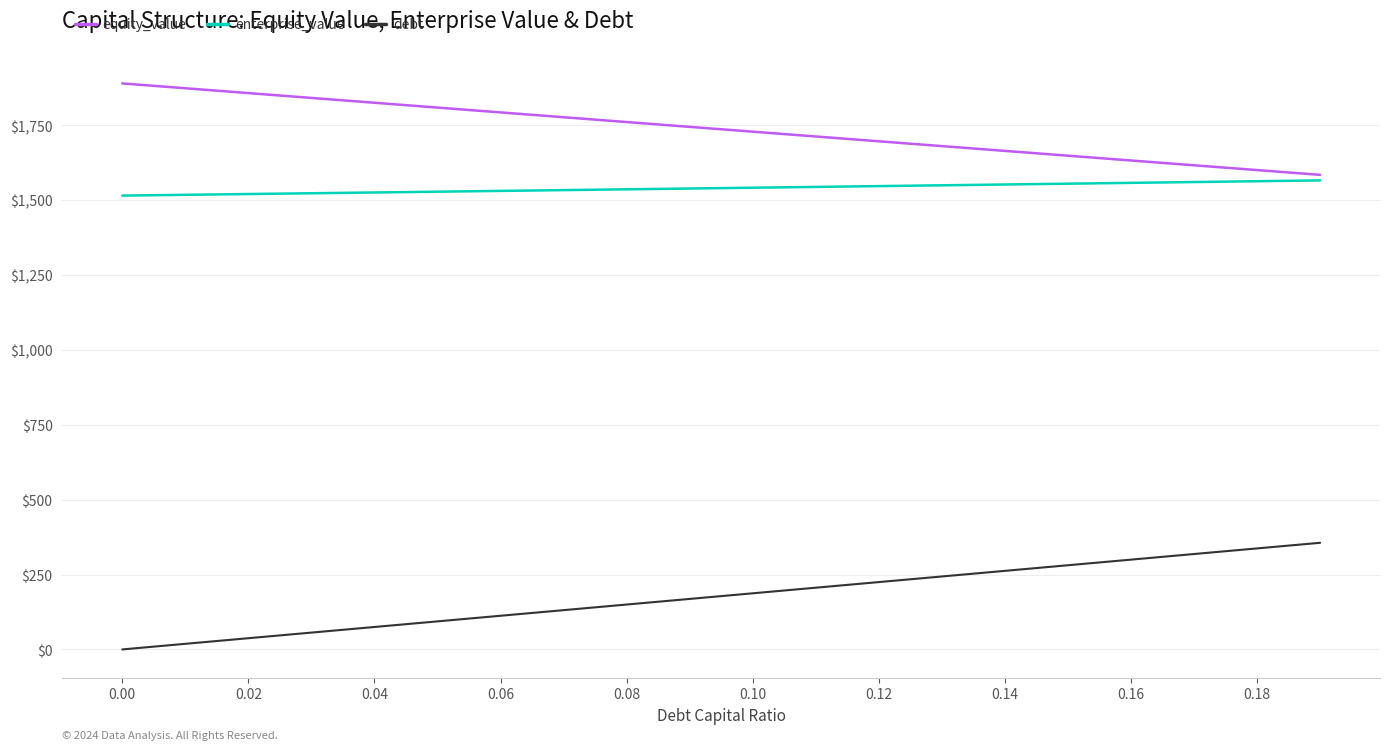

What is the lowest value of the enterprise_value series?

1515.6